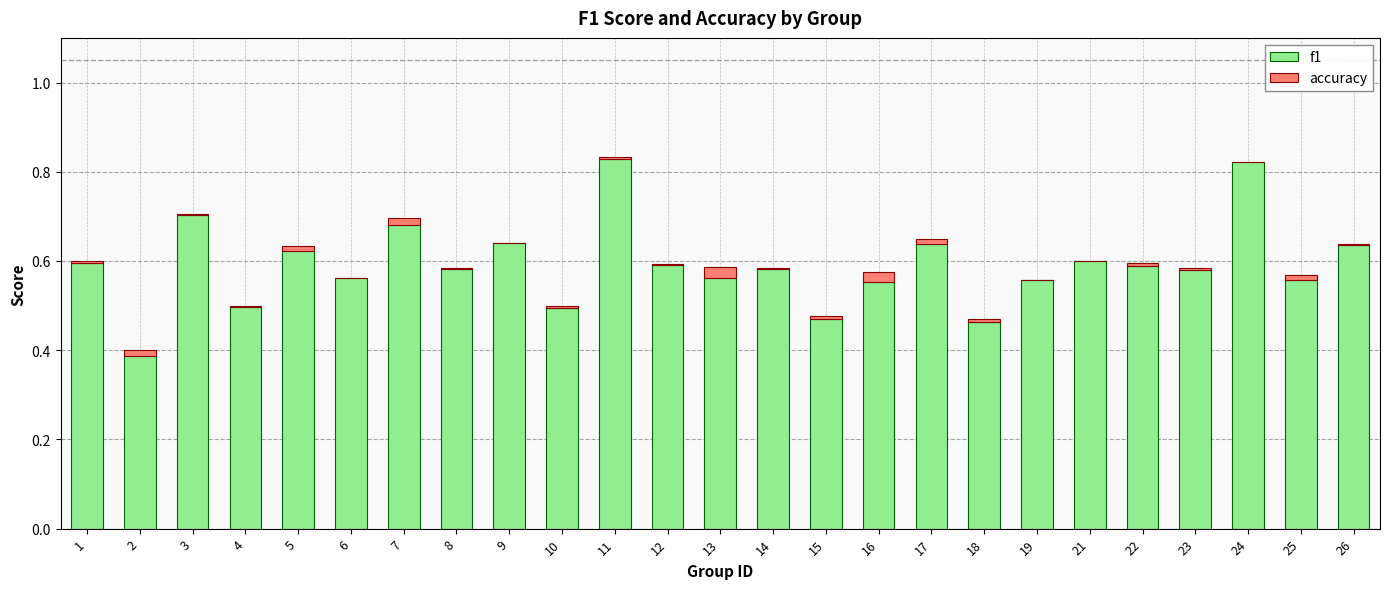

Is it true that f1 equals 0.2 at 18?

False